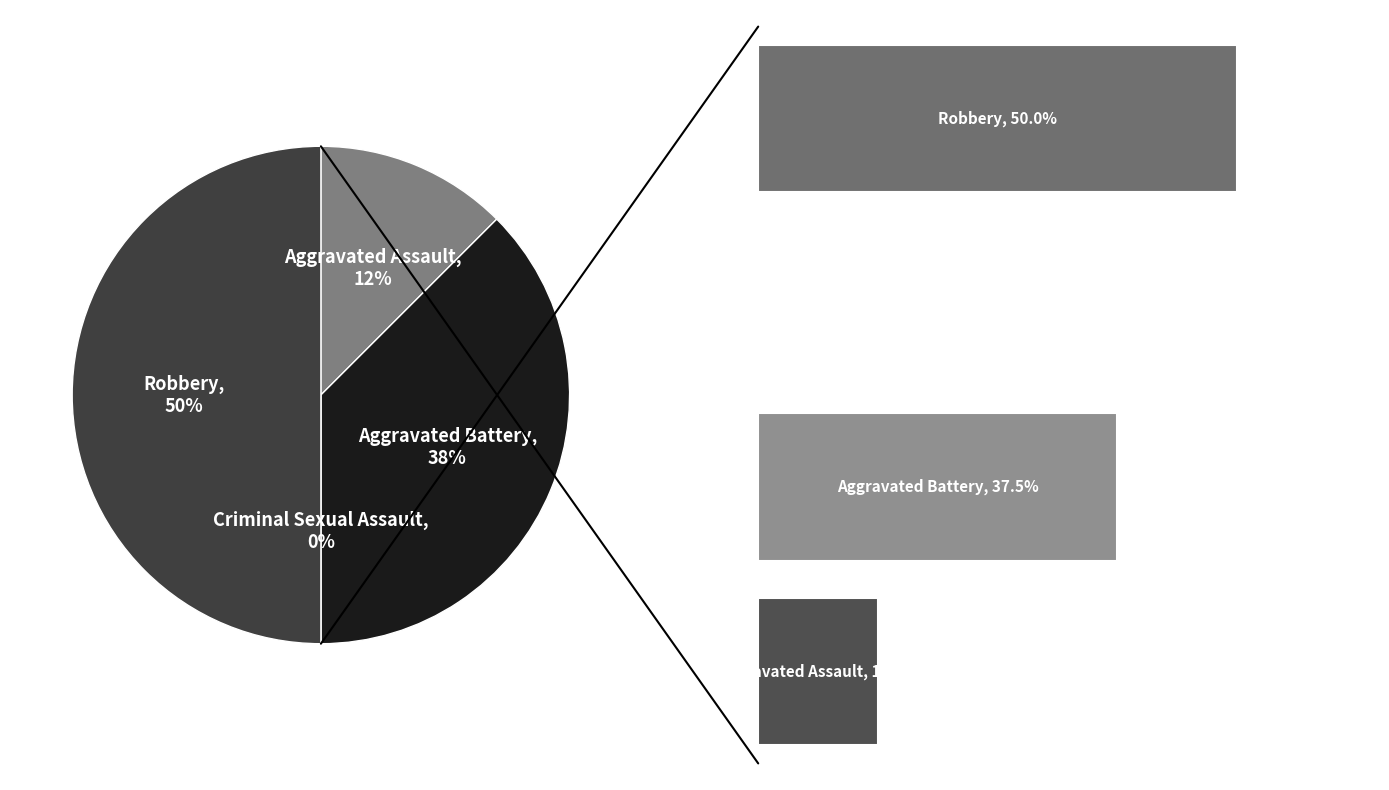

How much of the chart is everything except Robbery?

50.0%